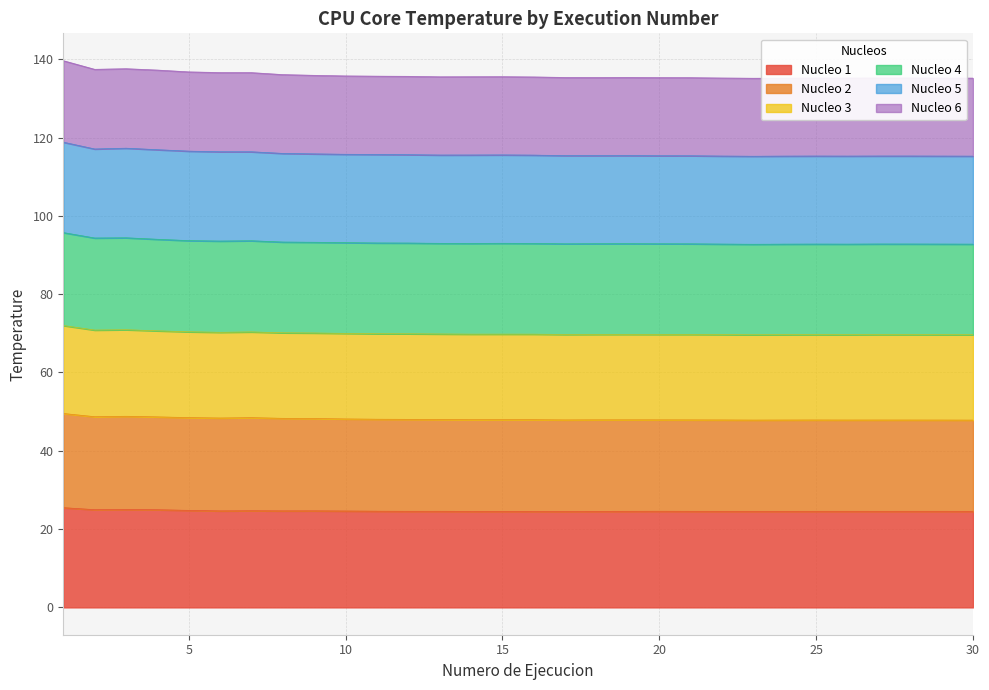

The Nucleo 6 series shows 194.4 at 9. True or false?

False